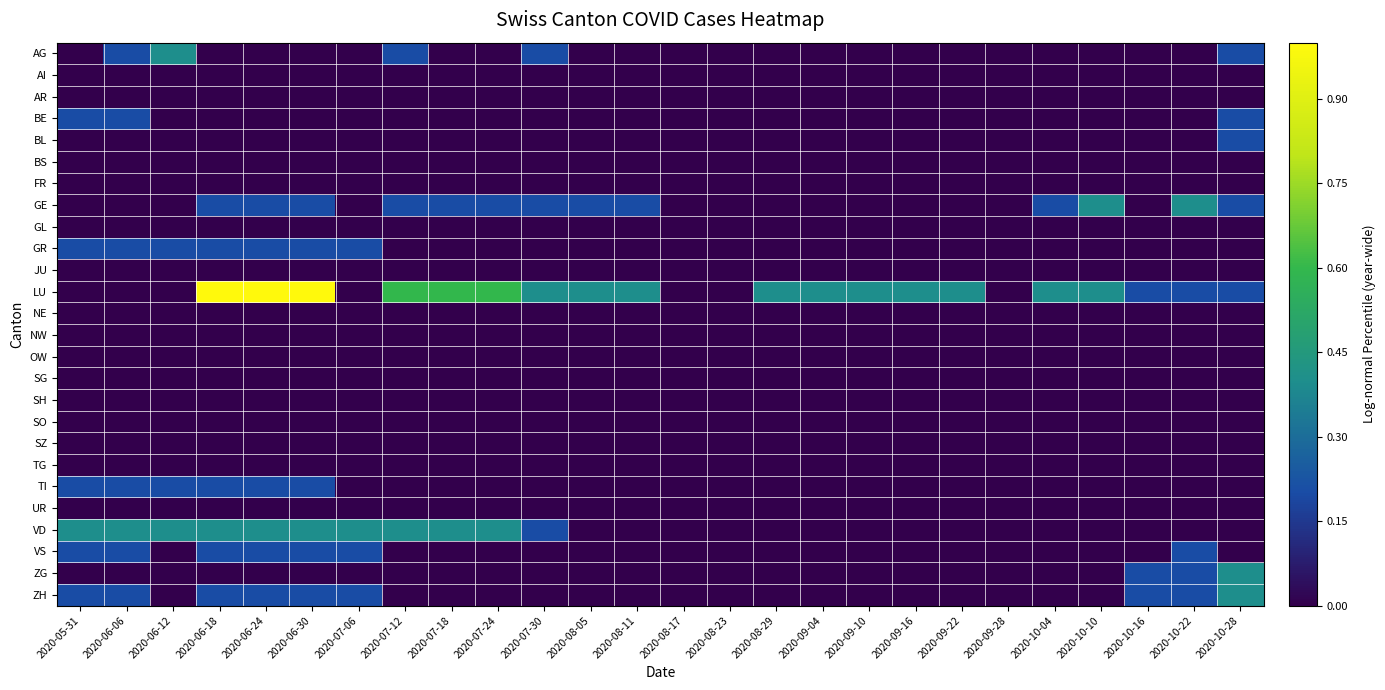

What is the total value across all series at 2020-09-22?

0.4